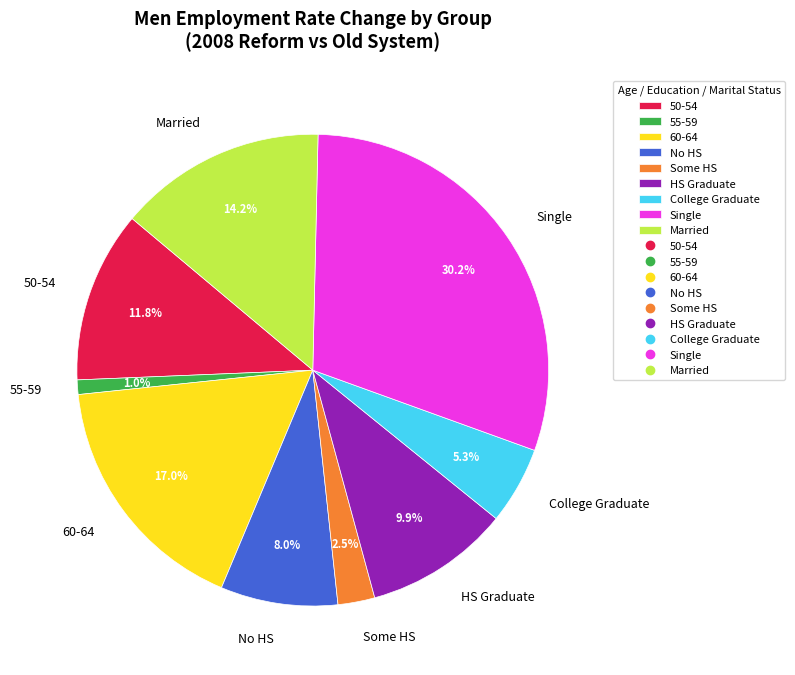

Which category has the smallest portion of the pie?

55-59